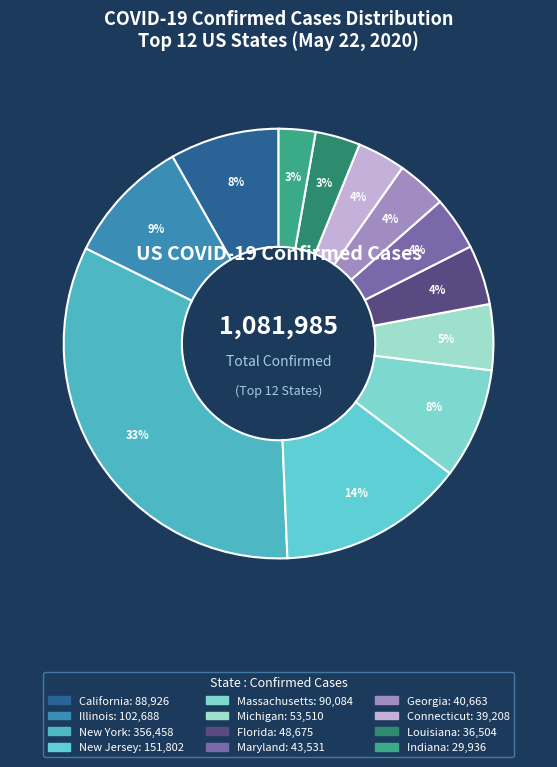

Combined, do Maryland and Florida account for over 50%?

No